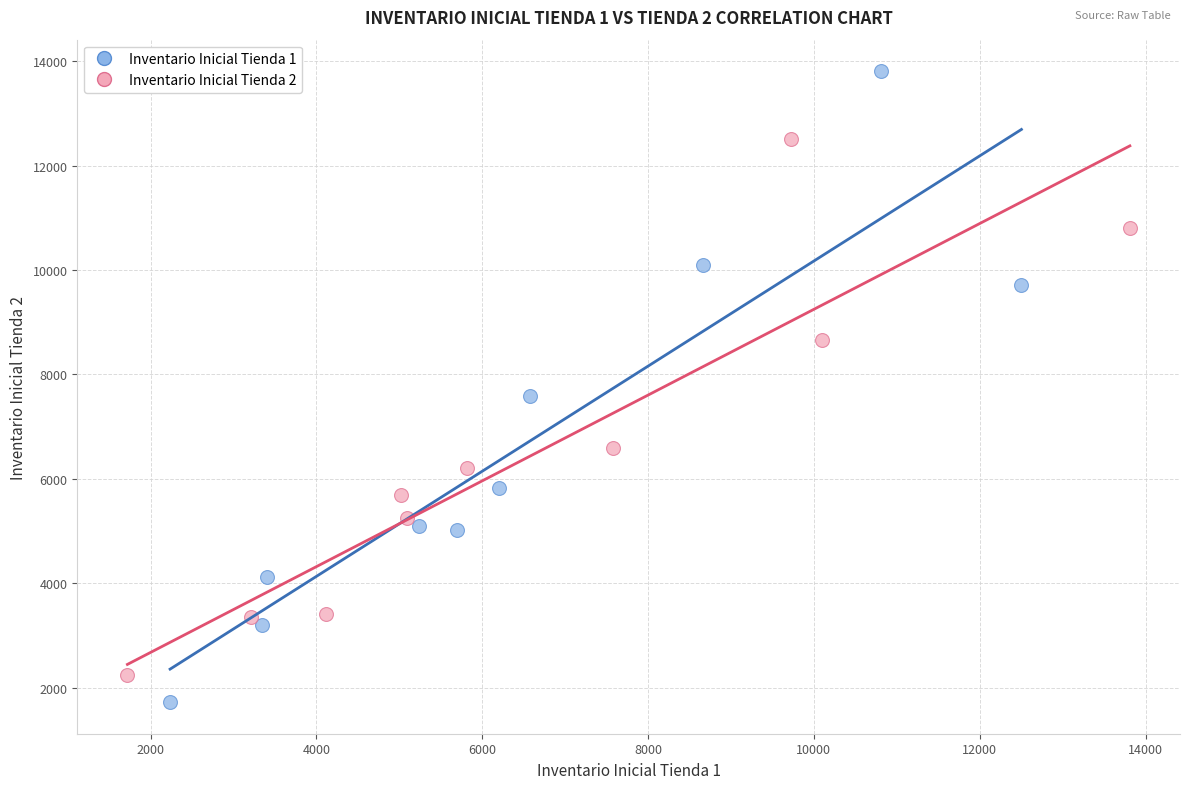

Which series reaches the maximum Y coordinate?

Inventario Inicial Tienda 1